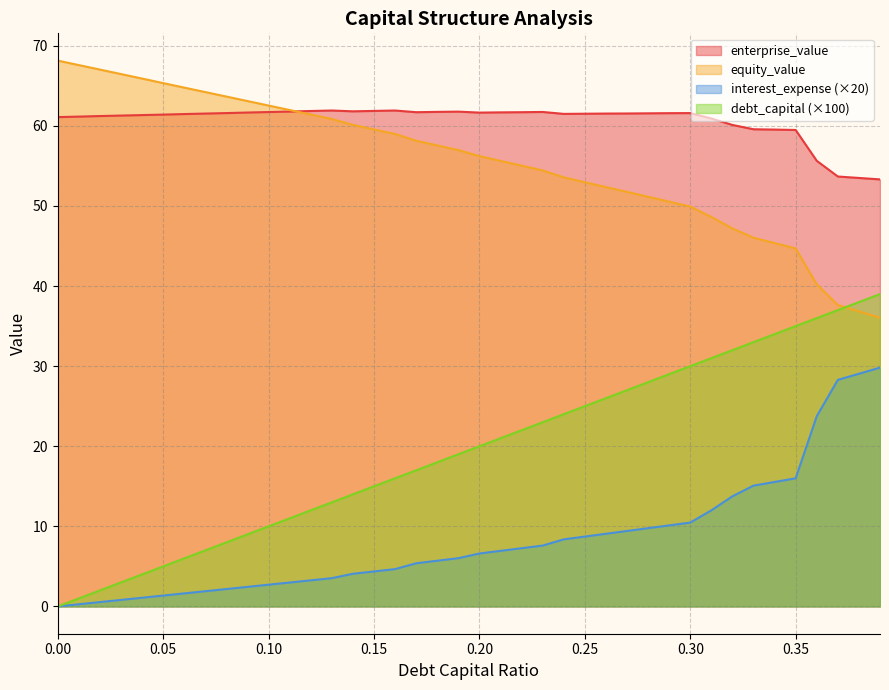

Is it true that interest_expense equals 1.1 at 0.04?

True